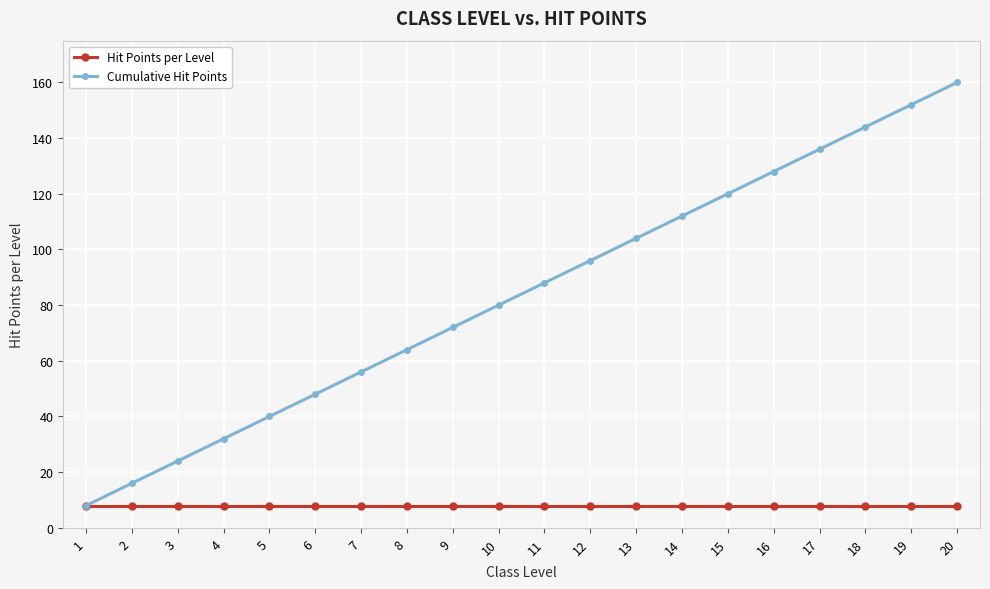

Does the chart display data point markers on the line(s)?

Yes